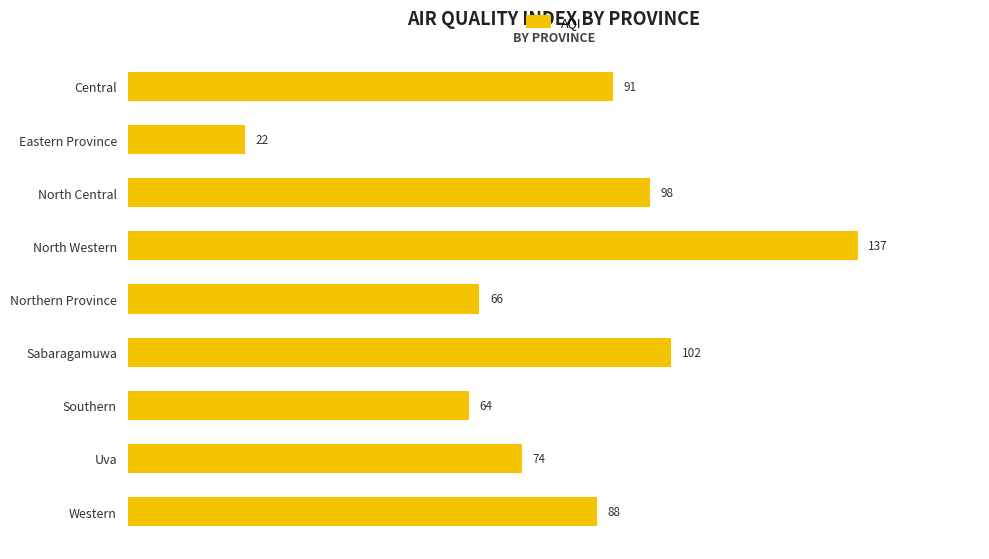

Rank the categories by value from lowest to highest.

Eastern Province, Southern, Northern Province, Uva, Western, Central, North Central, Sabaragamuwa, North Western